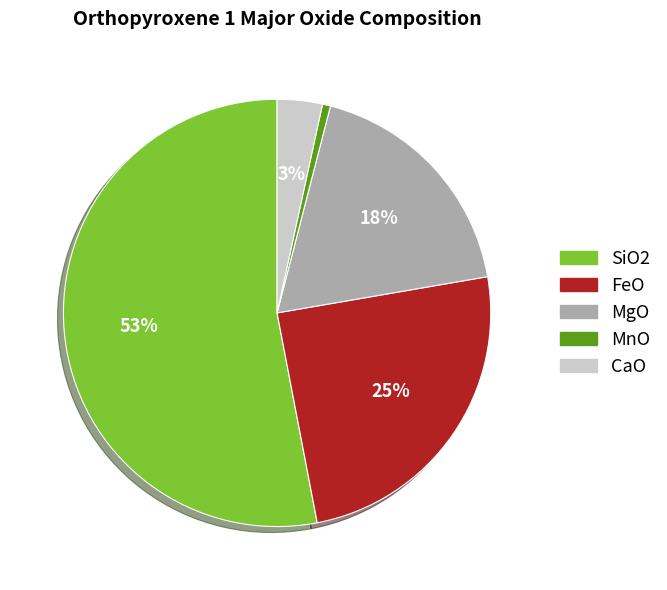

What percentage is the SiO2 slice, to the nearest percent?

53%